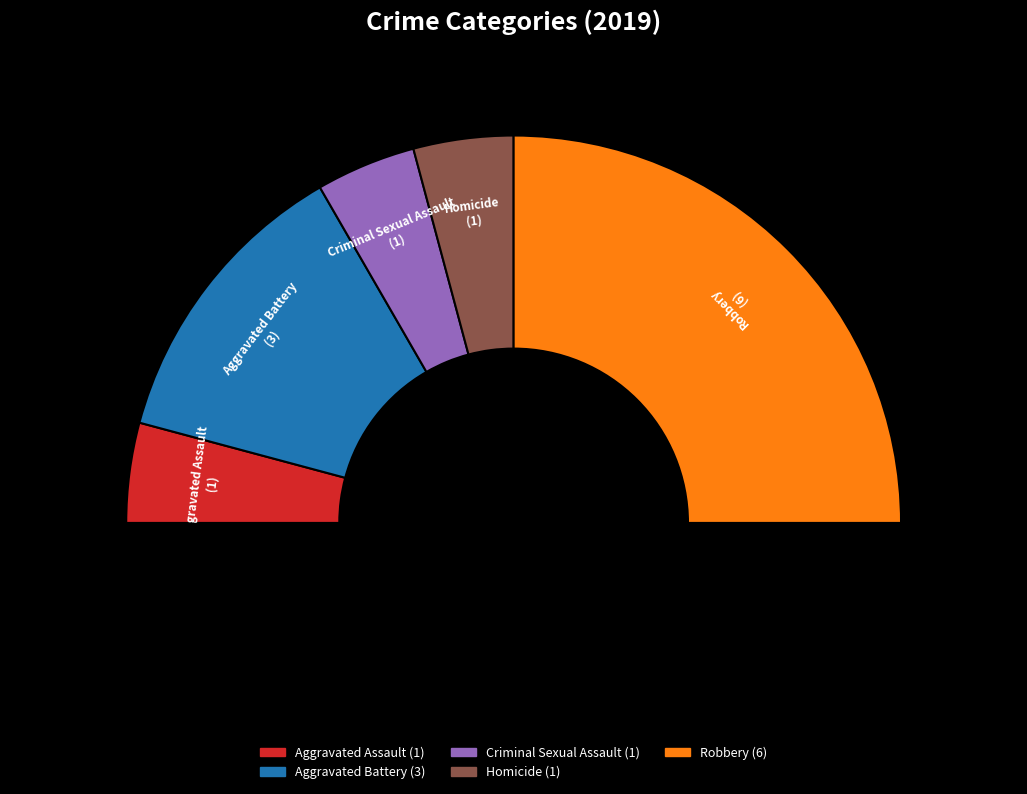

Does Total account for over 50% of the chart?

No